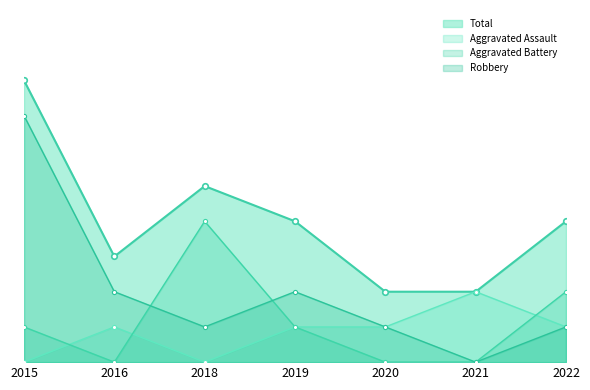

What is the maximum value shown in the chart?

8